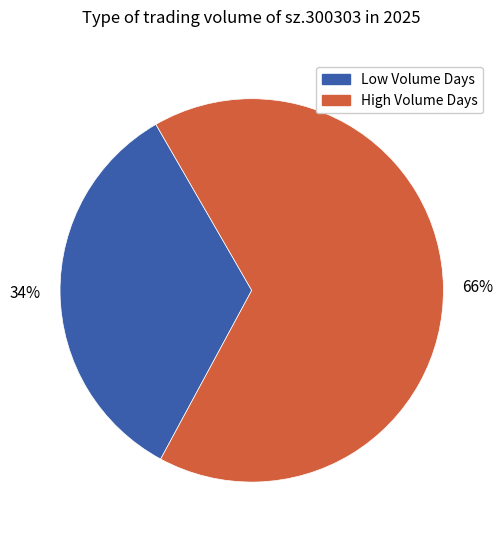

Is there a majority slice in this chart?

Yes